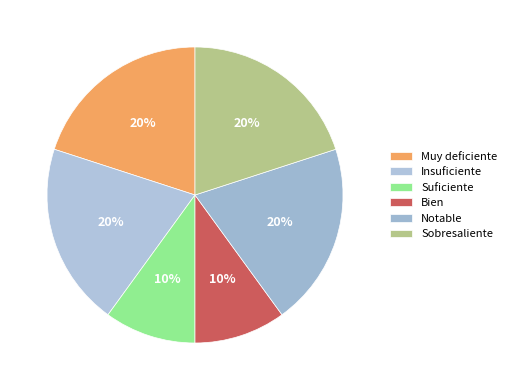

Is there any slice that represents more than half of the pie?

No